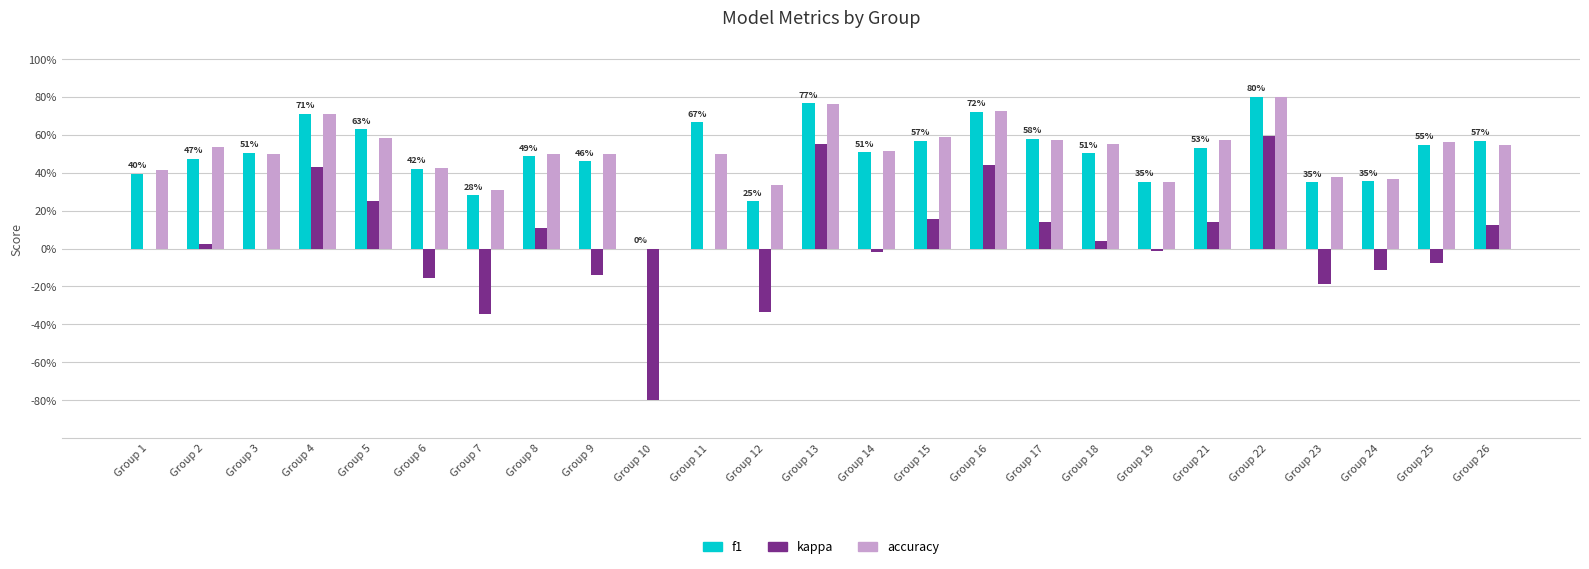

What are all the series names shown in the legend?

f1, kappa, accuracy